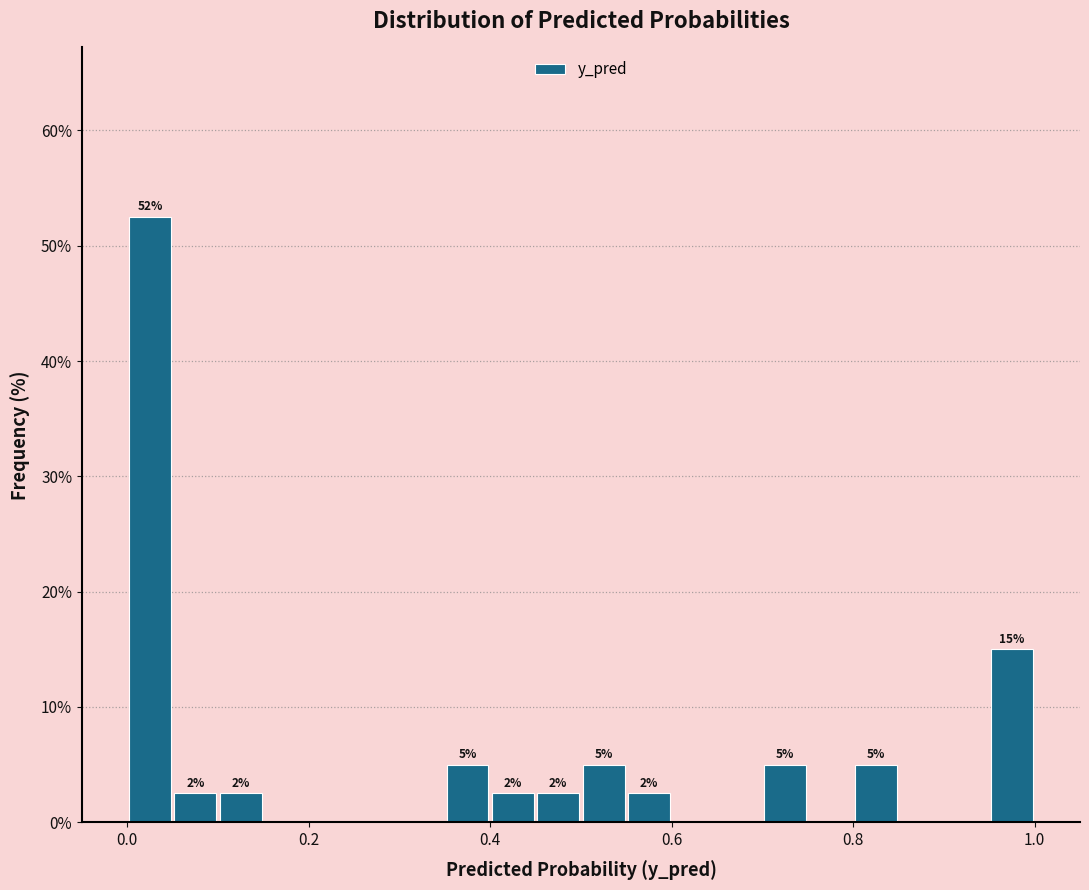

Around what value on the x-axis is the tallest bar? Give the approximate position of its centre, as read against the axis.

0.02